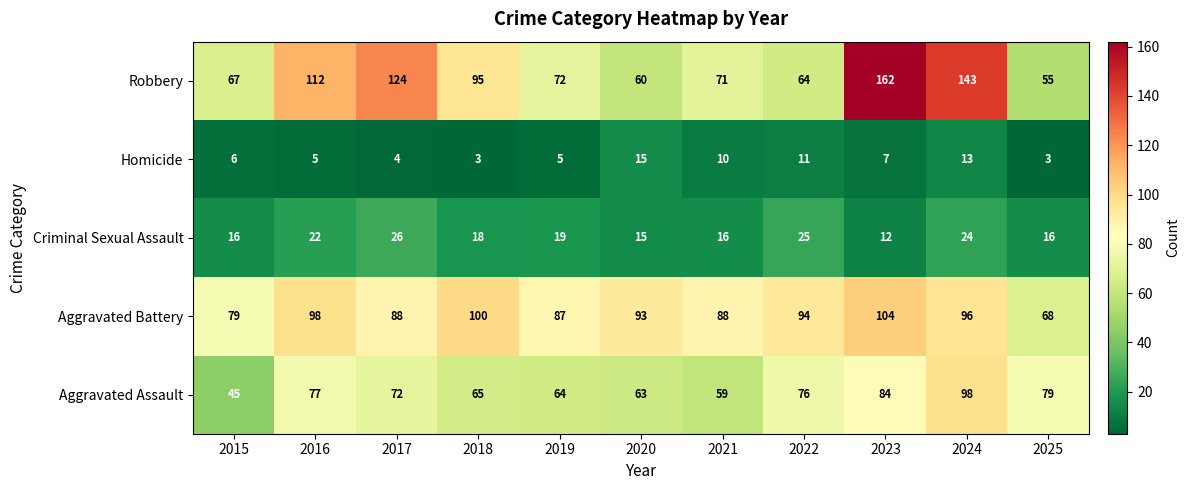

What is the smallest value displayed?

3